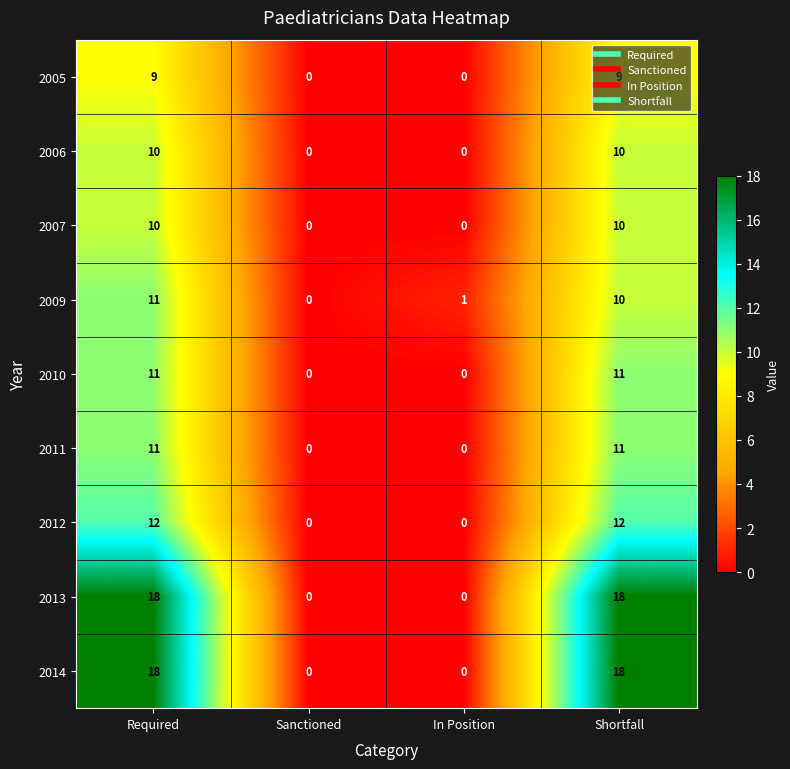

At which category is the sum across all series the highest?

Required